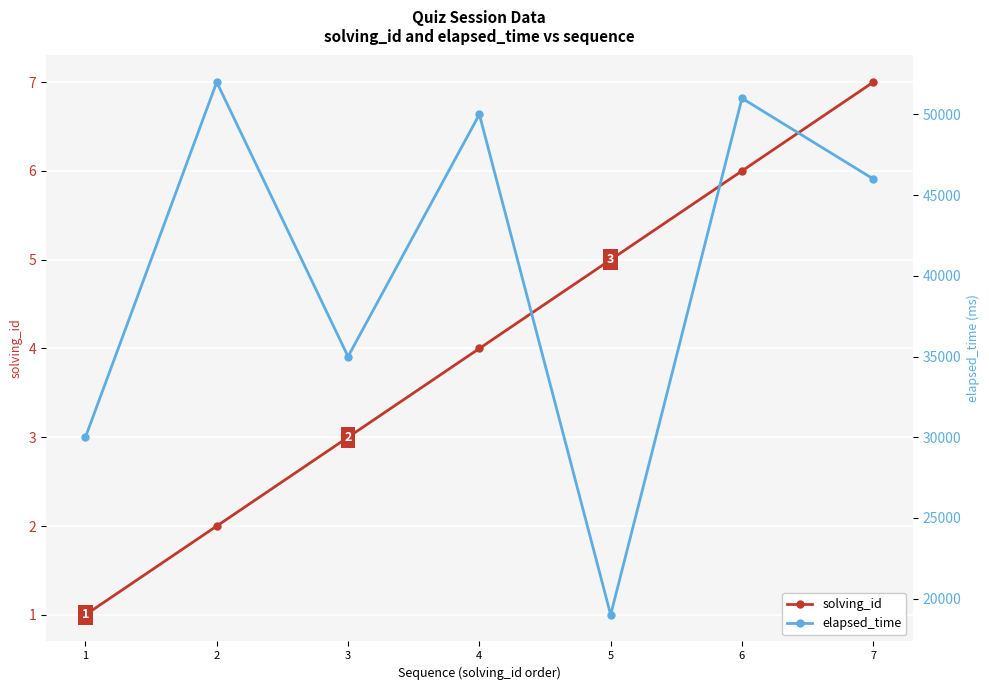

Is the value of solving_id at 2 greater than the value of elapsed_time at 5?

No